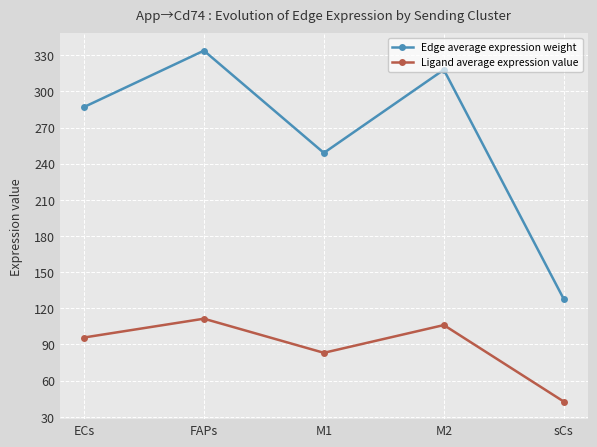

Reading right to left, extract all data points from this chart.

Edge average expression weight: 127.6	317.9	248.9	333.8	287.0
Ligand average expression value: 42.6	106.1	83.0	111.3	95.7